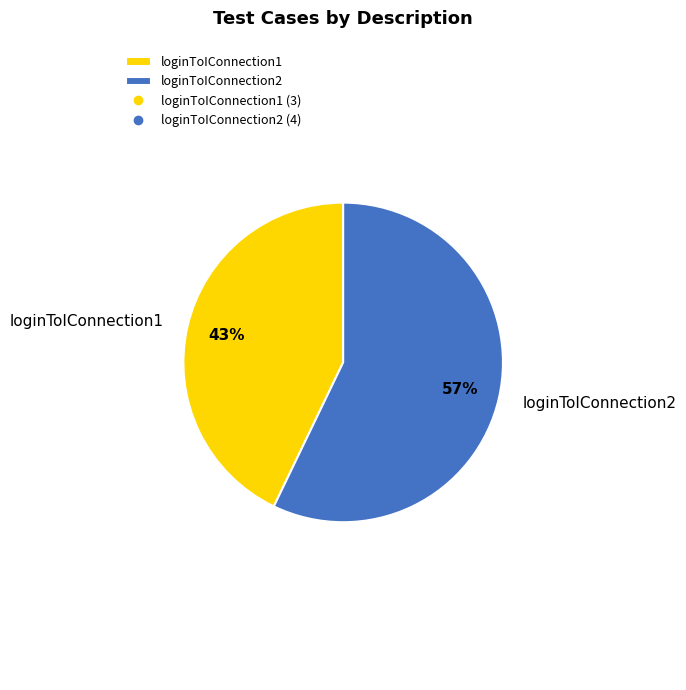

Combined, do loginToIConnection2 and loginToIConnection1 account for over 50%?

Yes